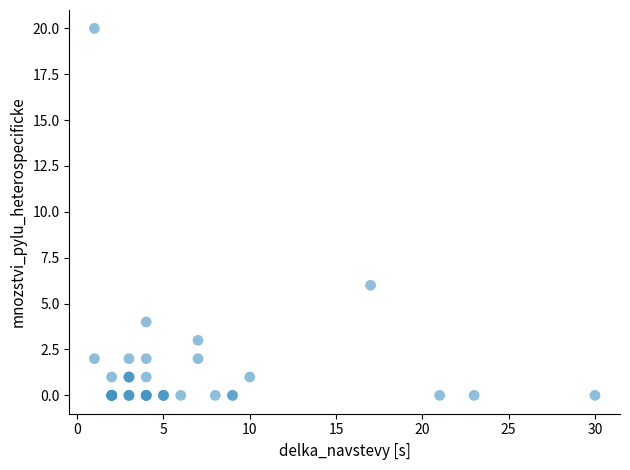

What Y value in the scatter plot is closest to 10?

6